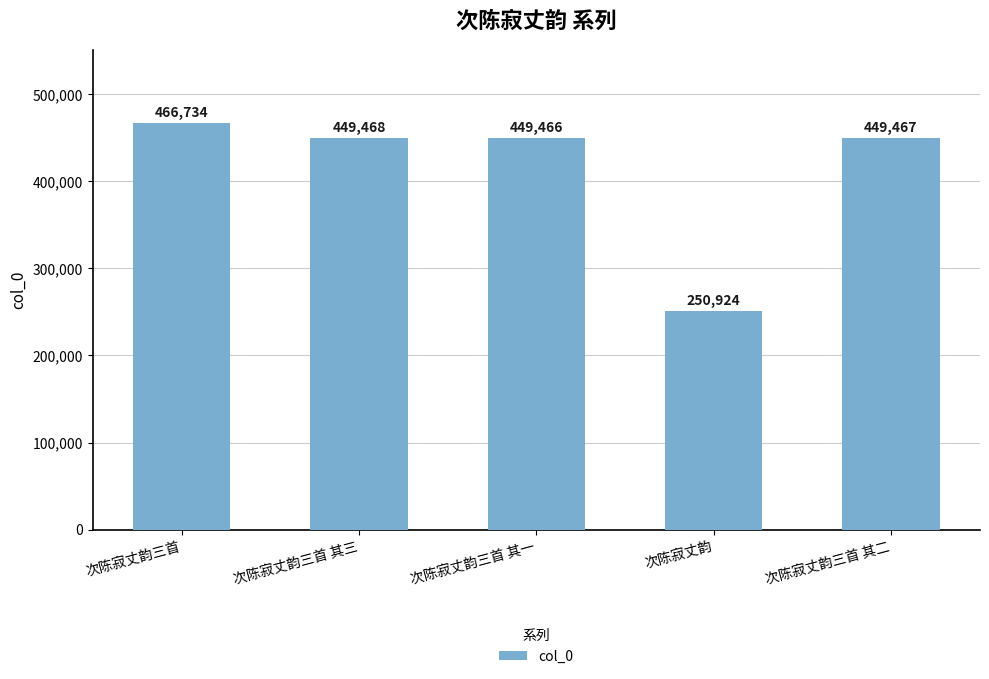

The value at 次陈寂丈韵三首 其二 is 698529. True or false?

False